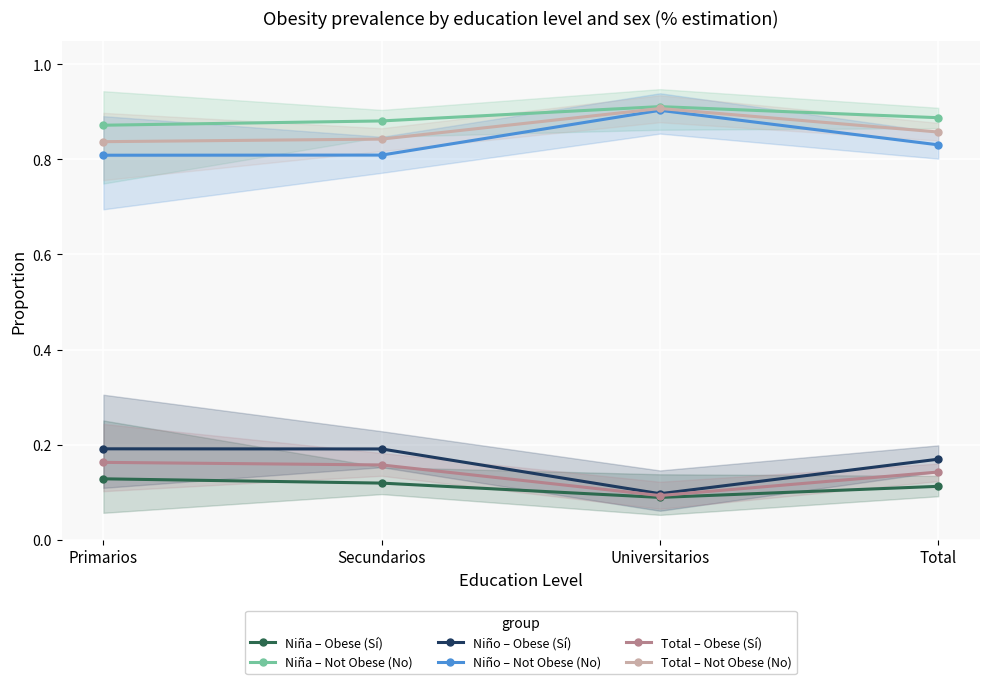

Count the number of categories in the chart.

4